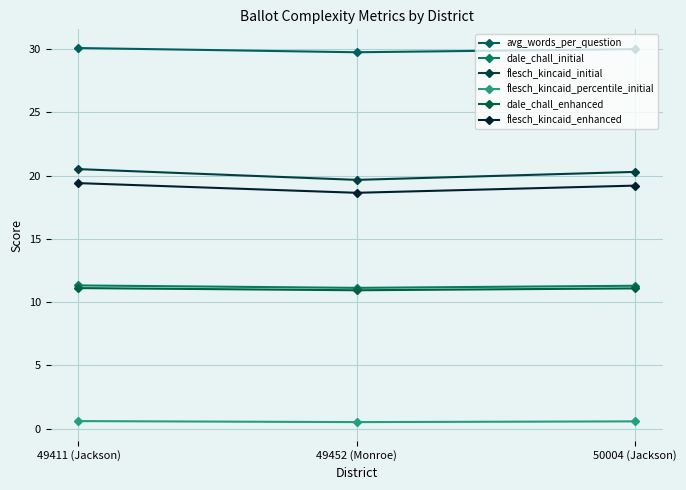

Reading left to right, transcribe all the data shown in this chart.

avg_words_per_question: 30.1	29.8	30.0
dale_chall_initial: 11.3	11.1	11.3
flesch_kincaid_initial: 20.5	19.7	20.3
flesch_kincaid_percentile_initial: 0.6	0.5	0.6
dale_chall_enhanced: 11.1	10.9	11.1
flesch_kincaid_enhanced: 19.4	18.6	19.2